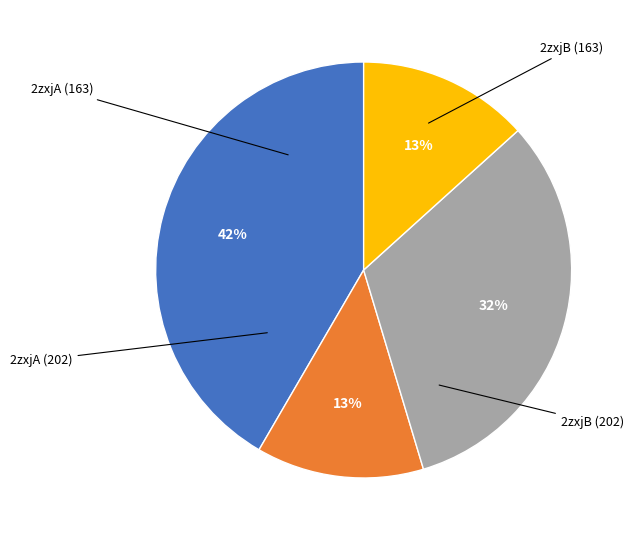

How many segments does this pie chart have?

4